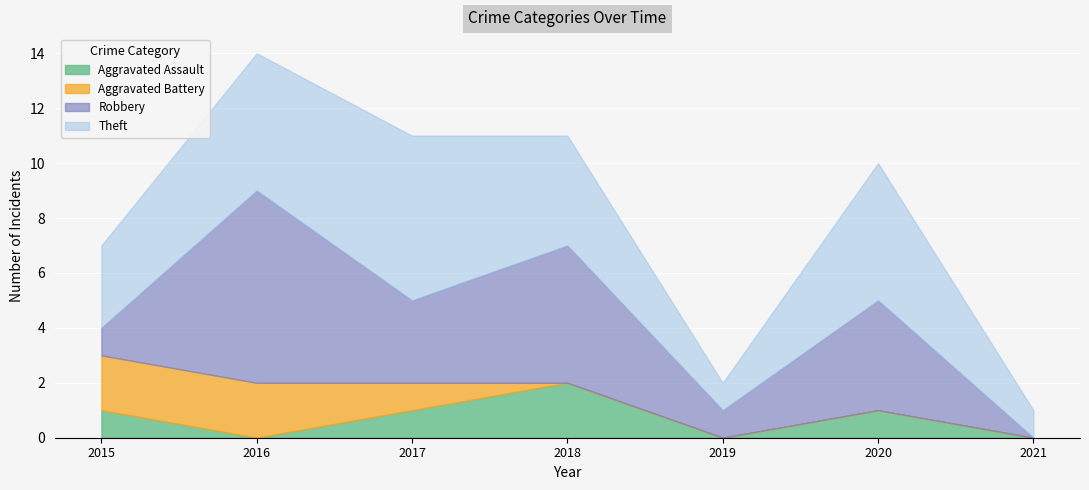

Which series has the widest spread of values?

Robbery